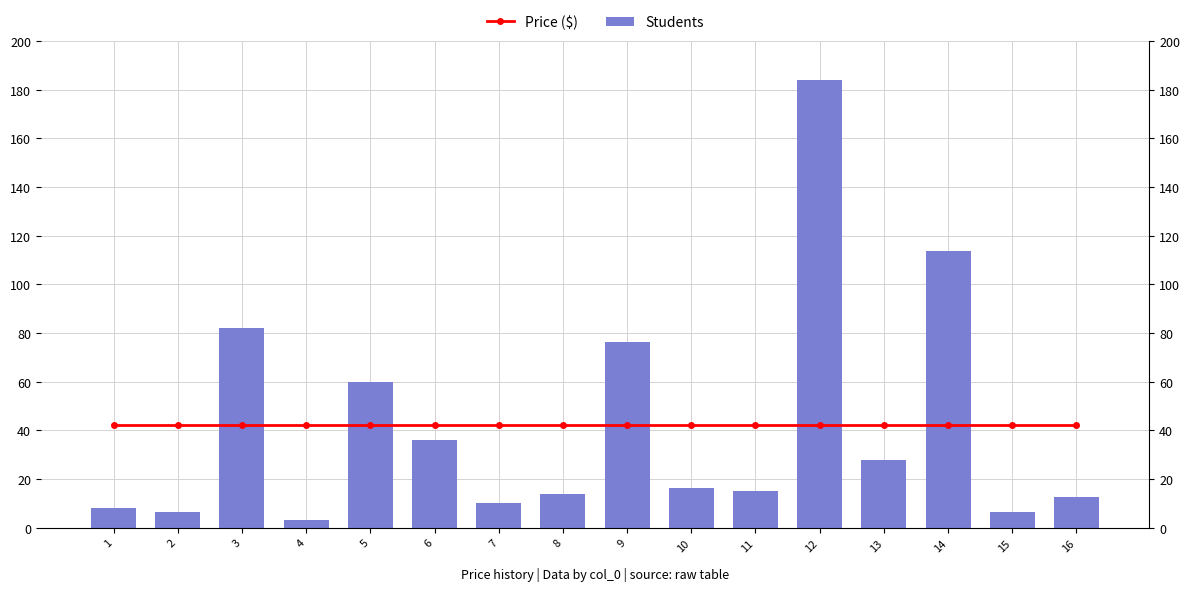

Rank the series by their maximum value, from lowest to highest.

Price ($), Students